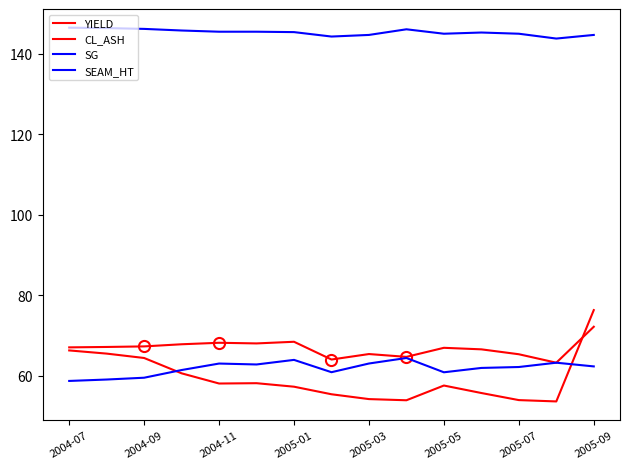

Which series has the largest total across all categories?

SG